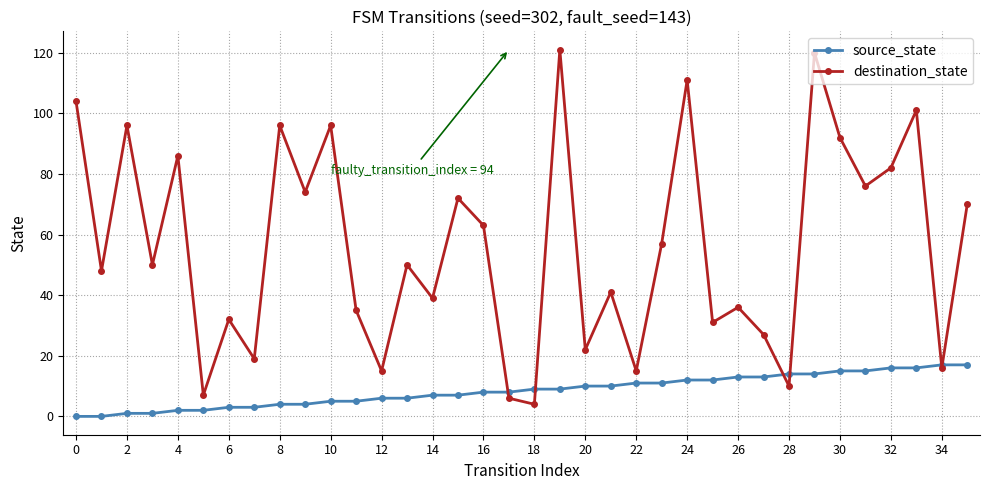

At how many categories does at least one series exceed 89?

9